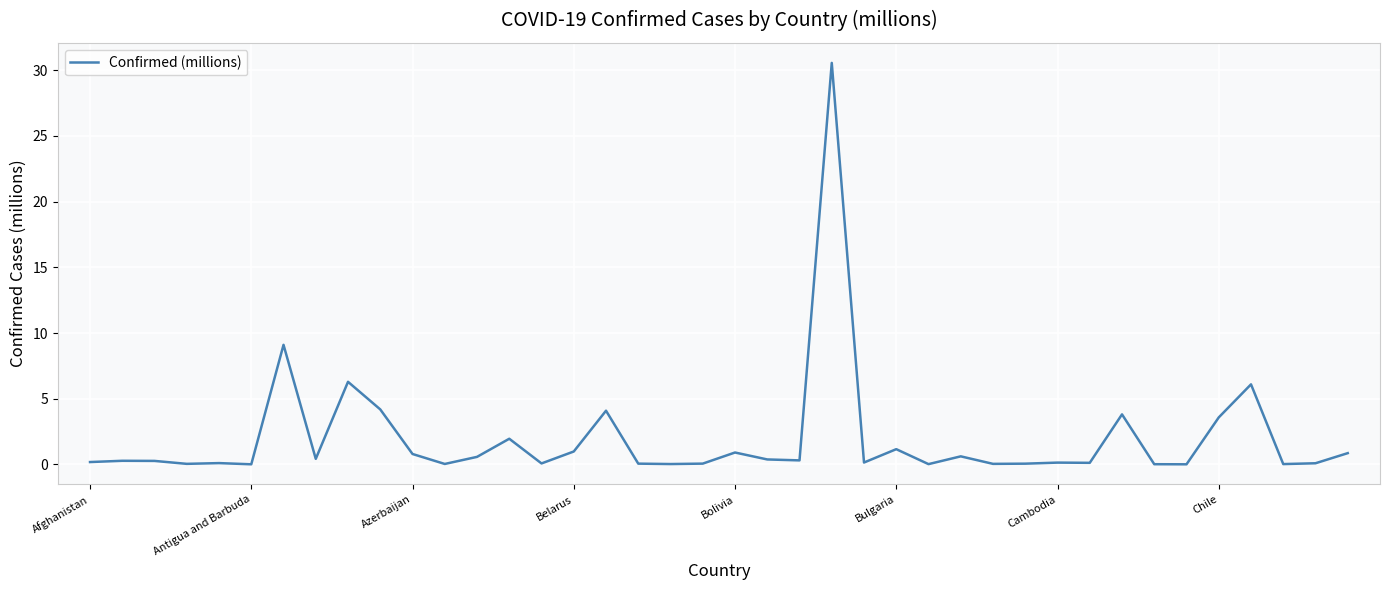

What is the difference between the maximum and minimum values?

30.6